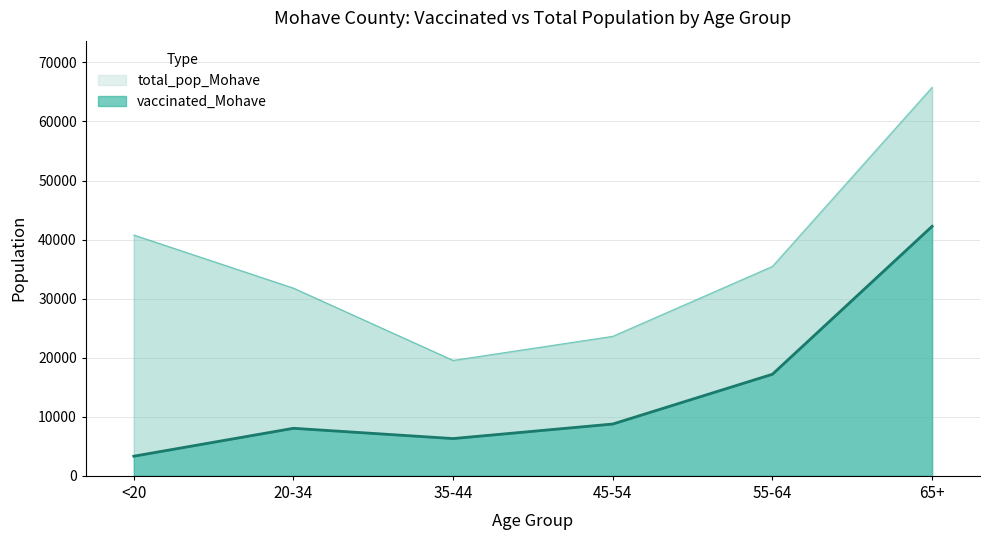

Count the number of categories in the chart.

6